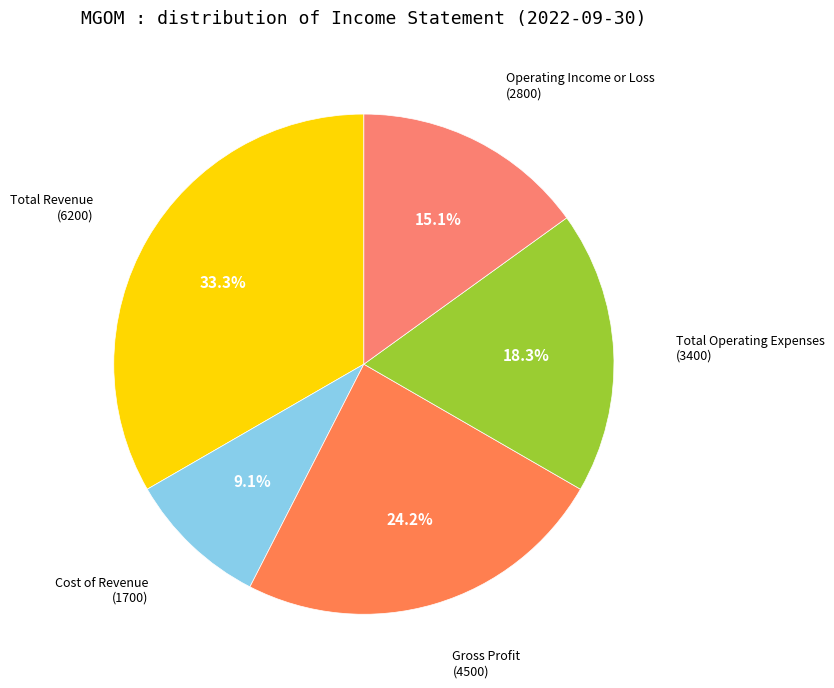

What is the total percentage of Total Revenue and Operating Income or Loss?

48.4%